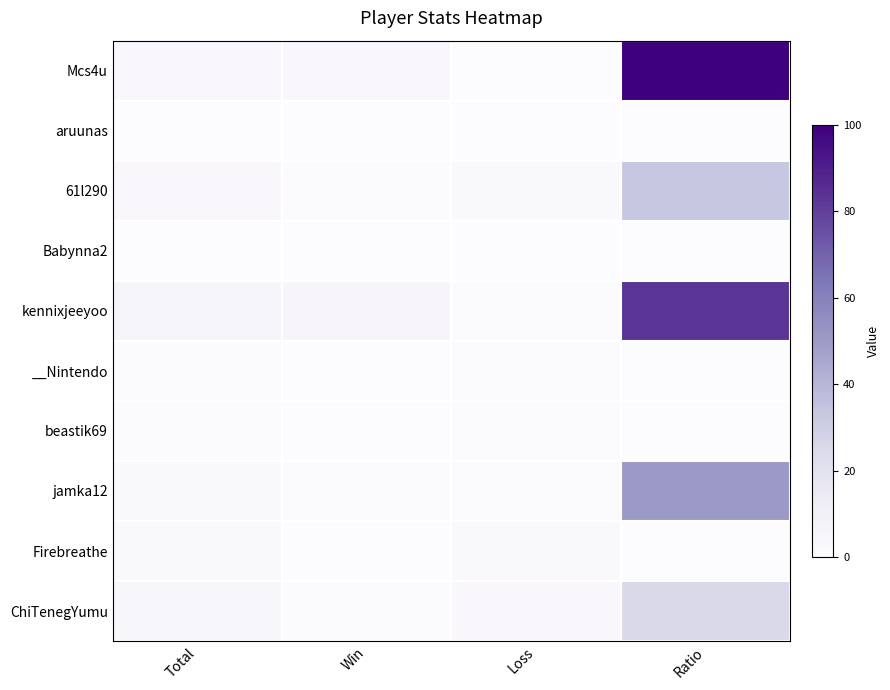

Which series has the widest spread of values?

Mcs4u